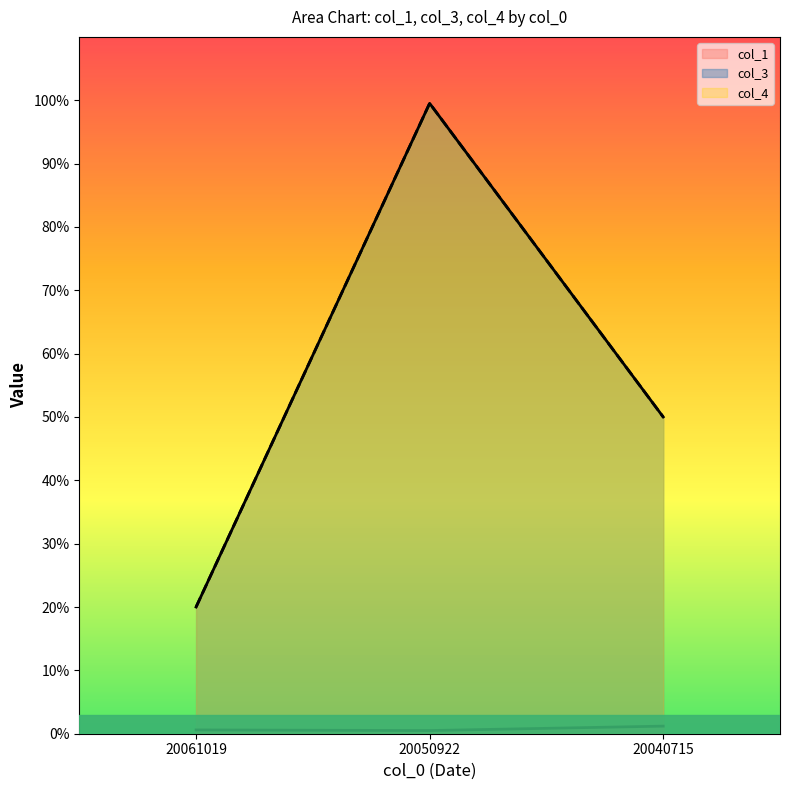

What is the difference between the maximum and minimum values in the col_3 series?

79.5